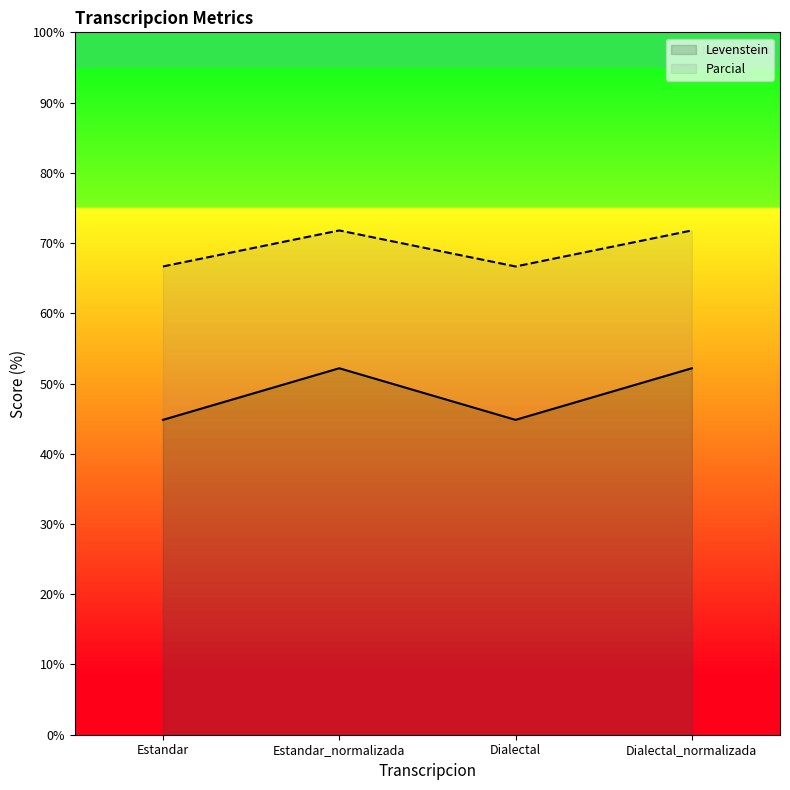

How many values in the Levenstein series exceed 71?

2